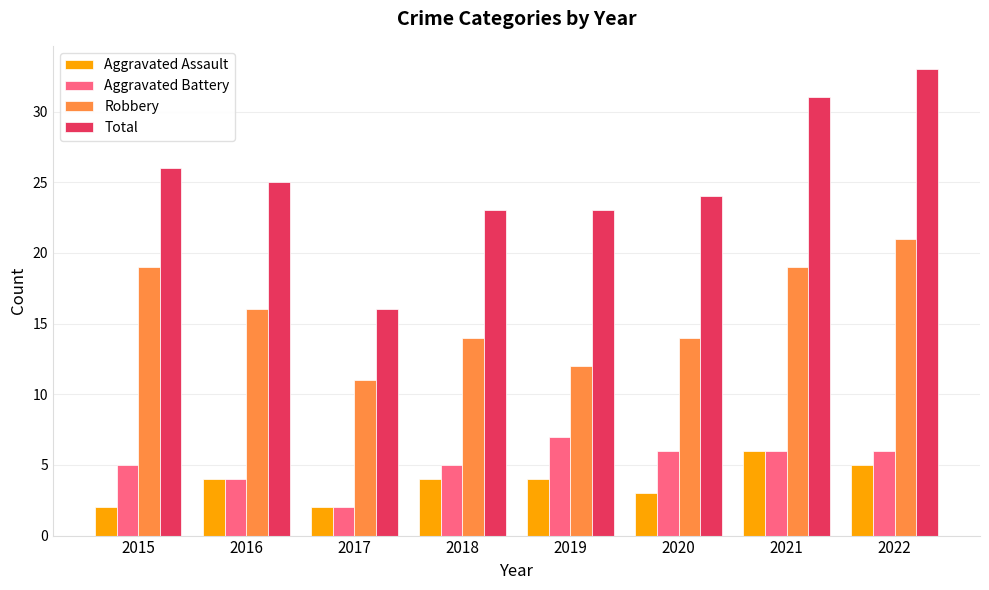

What are all the series names shown in the legend?

Aggravated Assault, Aggravated Battery, Robbery, Total